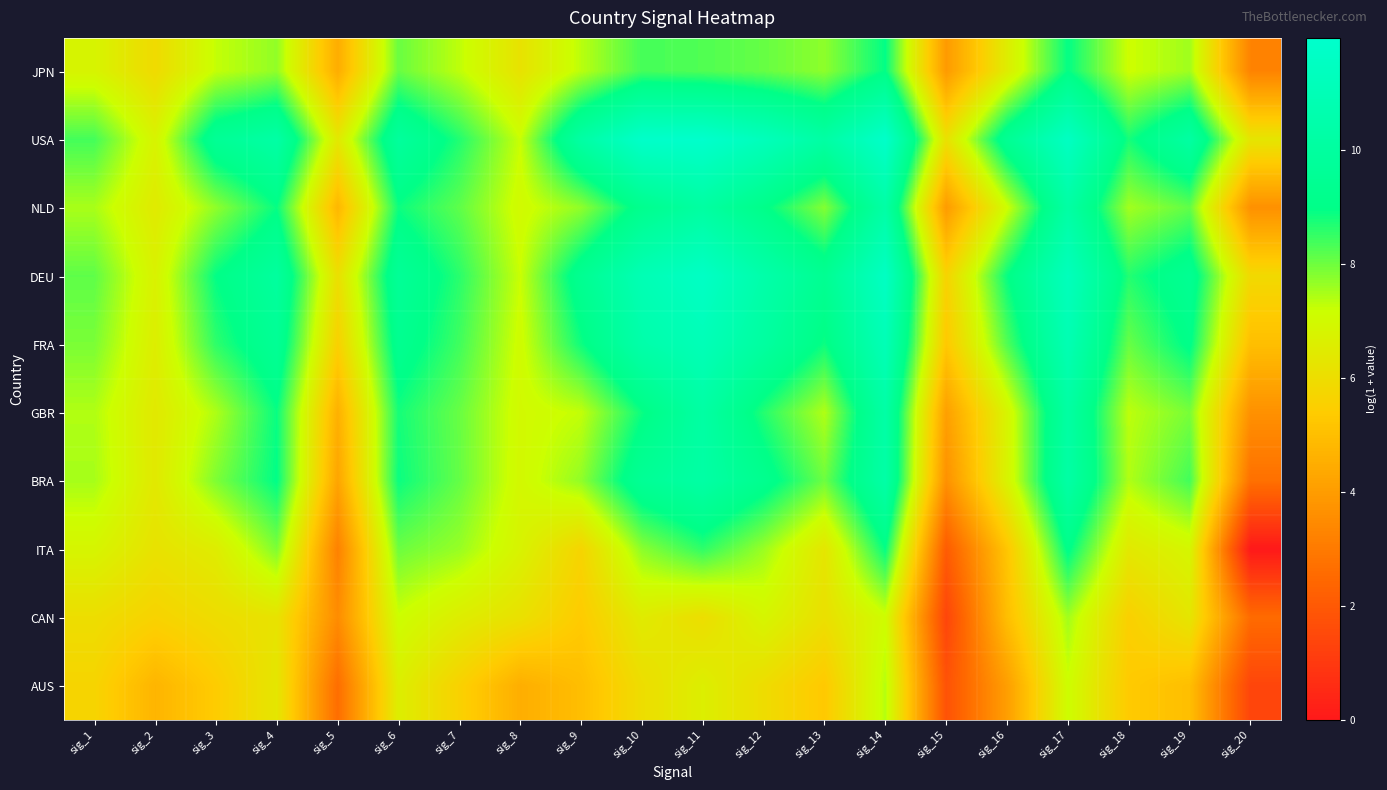

At which category is the sum across all series the highest?

sig_14